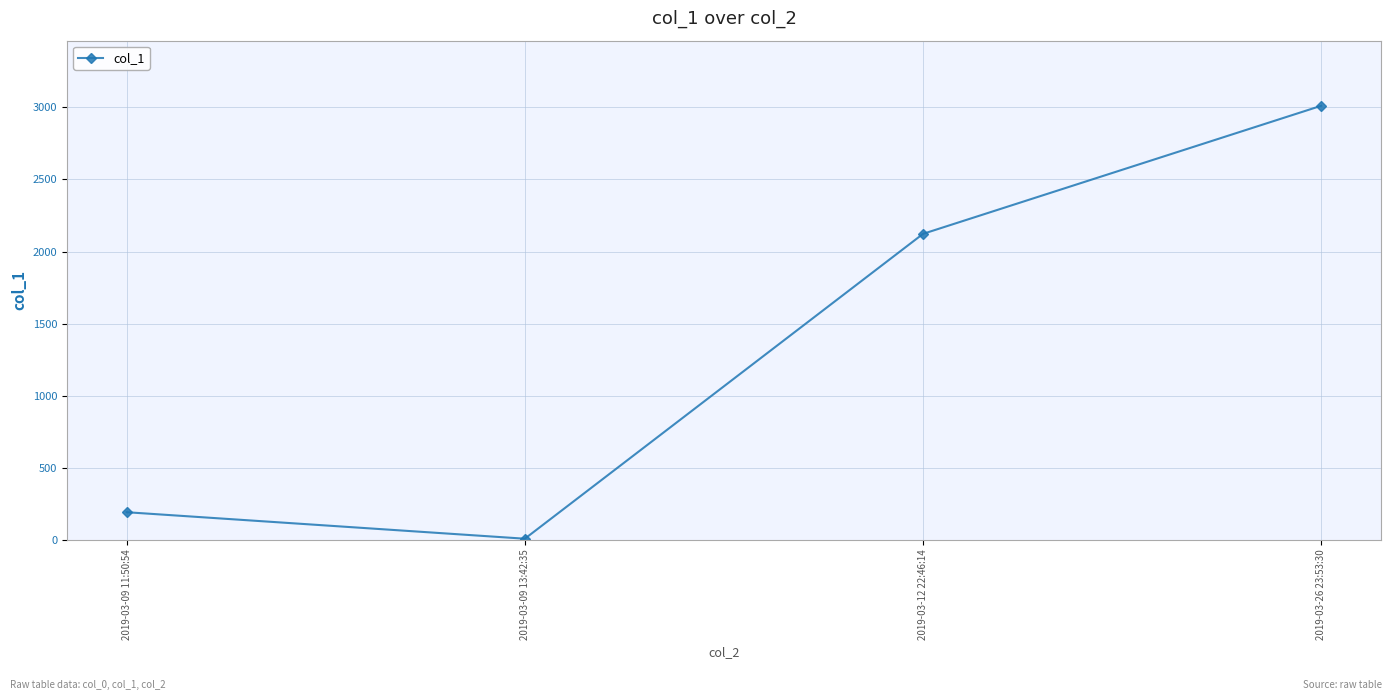

What is the smallest value displayed?

8.5